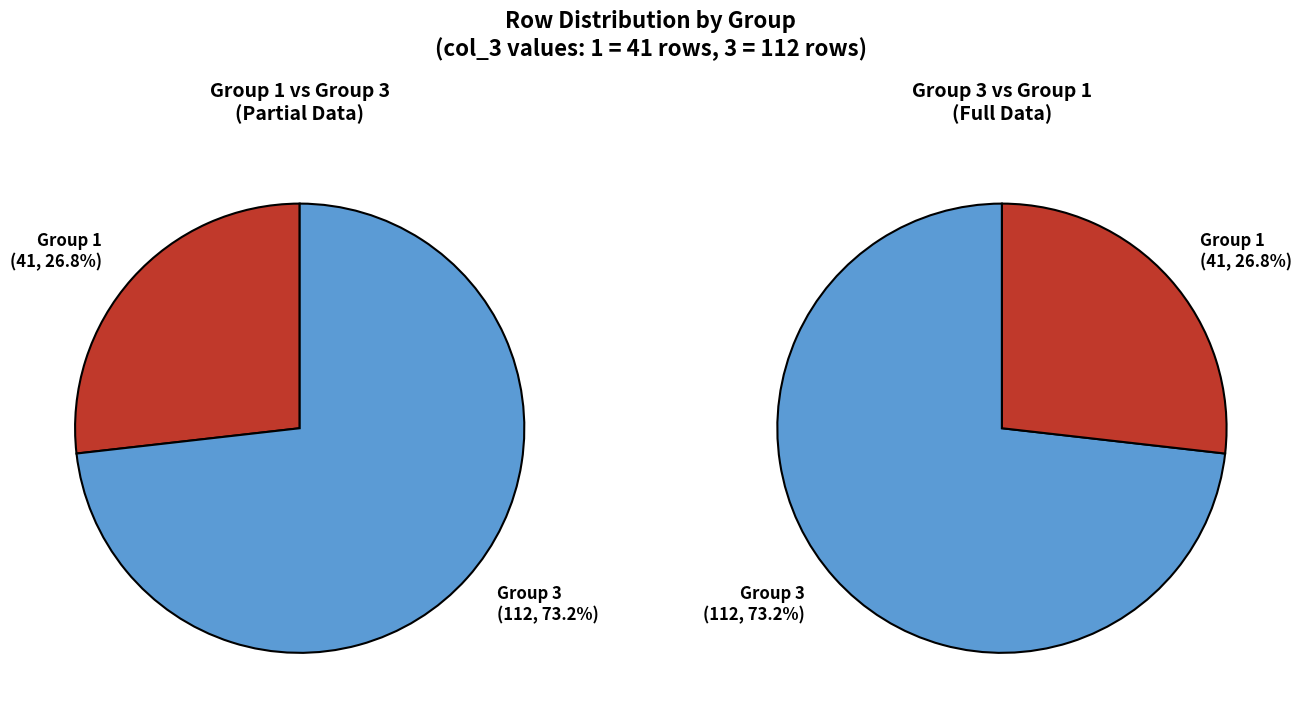

Does 3 account for over 50% of the chart?

Yes